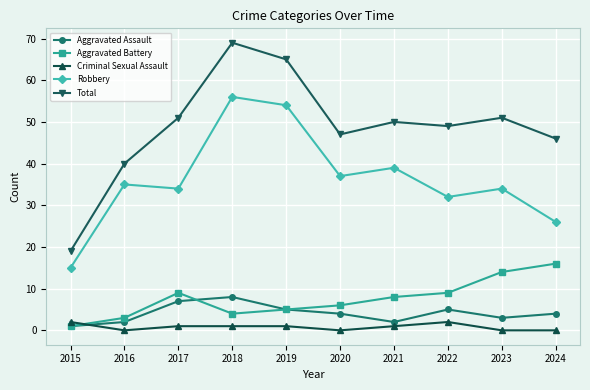

True or false: Robbery and Criminal Sexual Assault cross at least once.

False